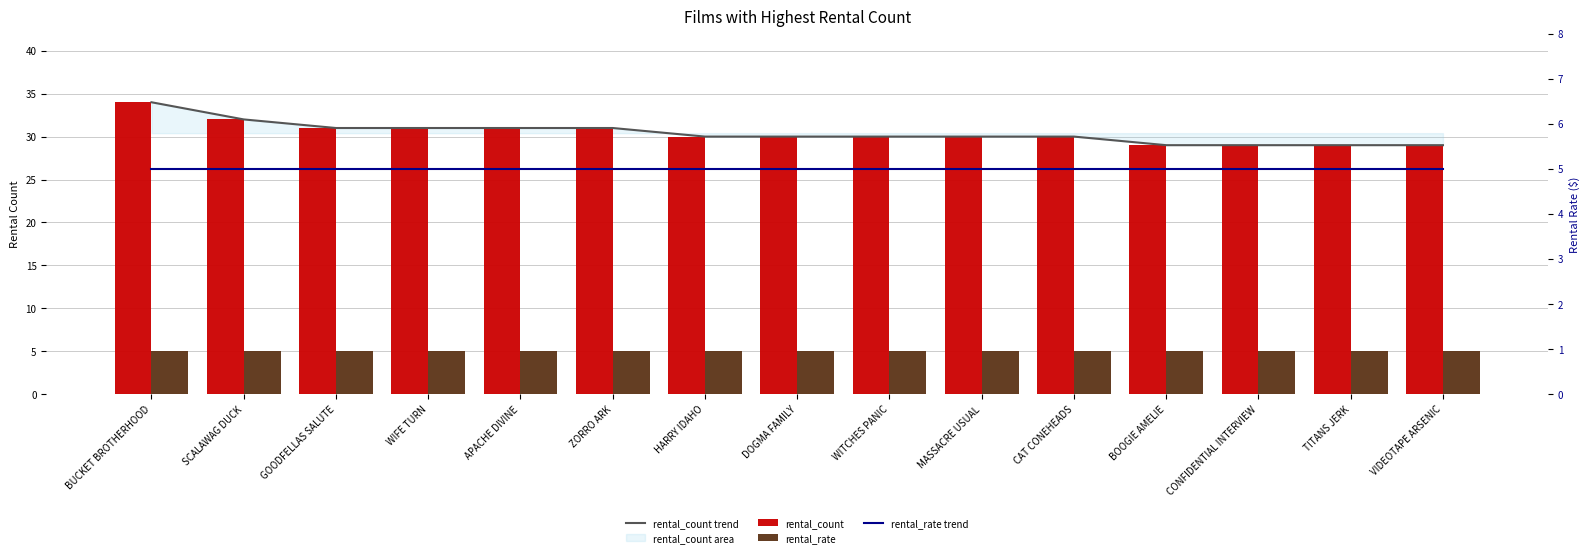

What is the value of the rental_count bar at the 1st from the left?

34.0